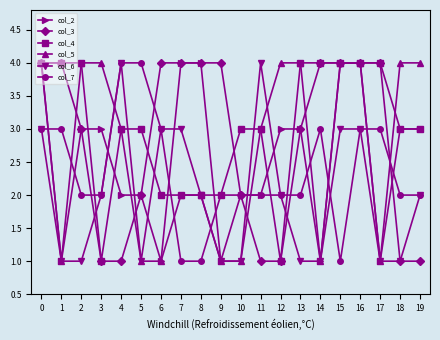

What value does the col_5 series have at 19?

4